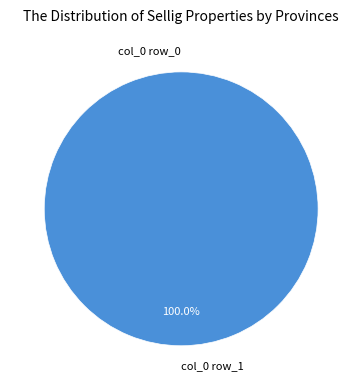

Which slice is the largest?

col_0 row_1